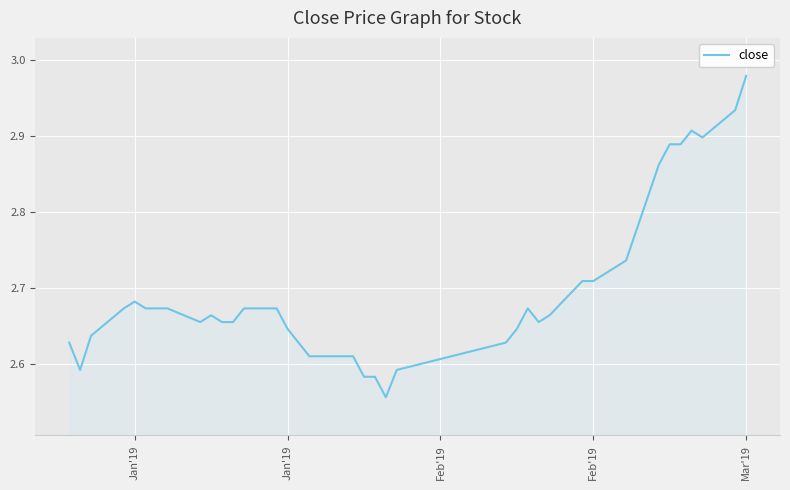

Does the chart display data point markers on the line(s)?

No